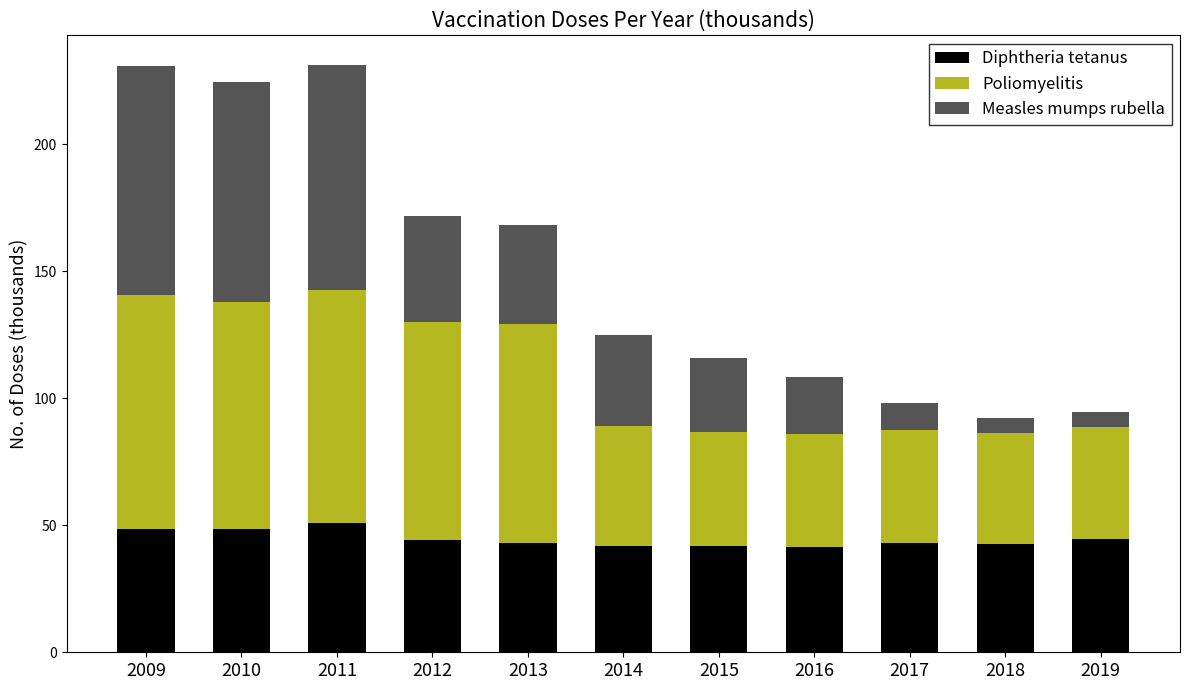

What is the lowest value of the Diphtheria tetanus series?

41.4